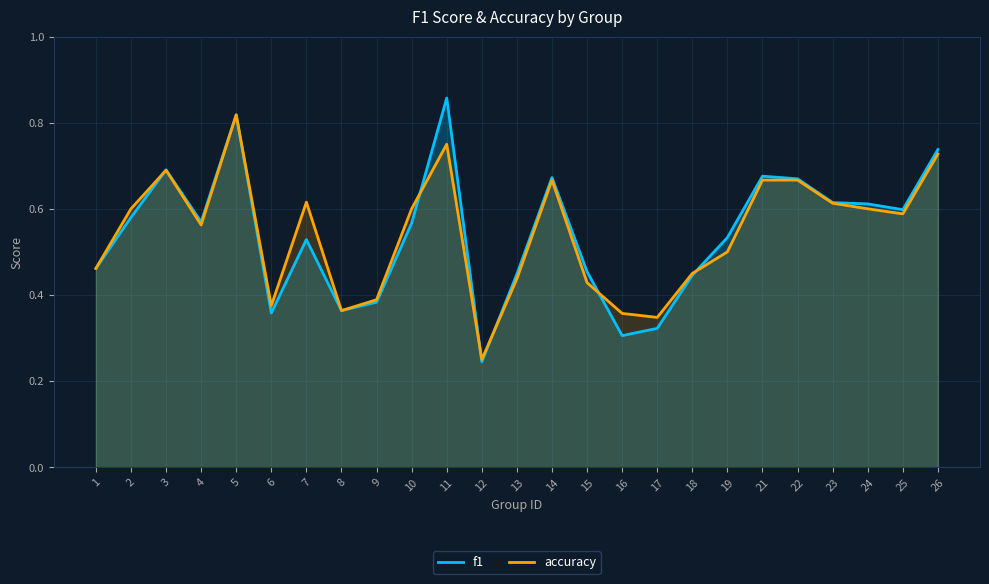

Rank the series by their maximum value, from lowest to highest.

accuracy, f1